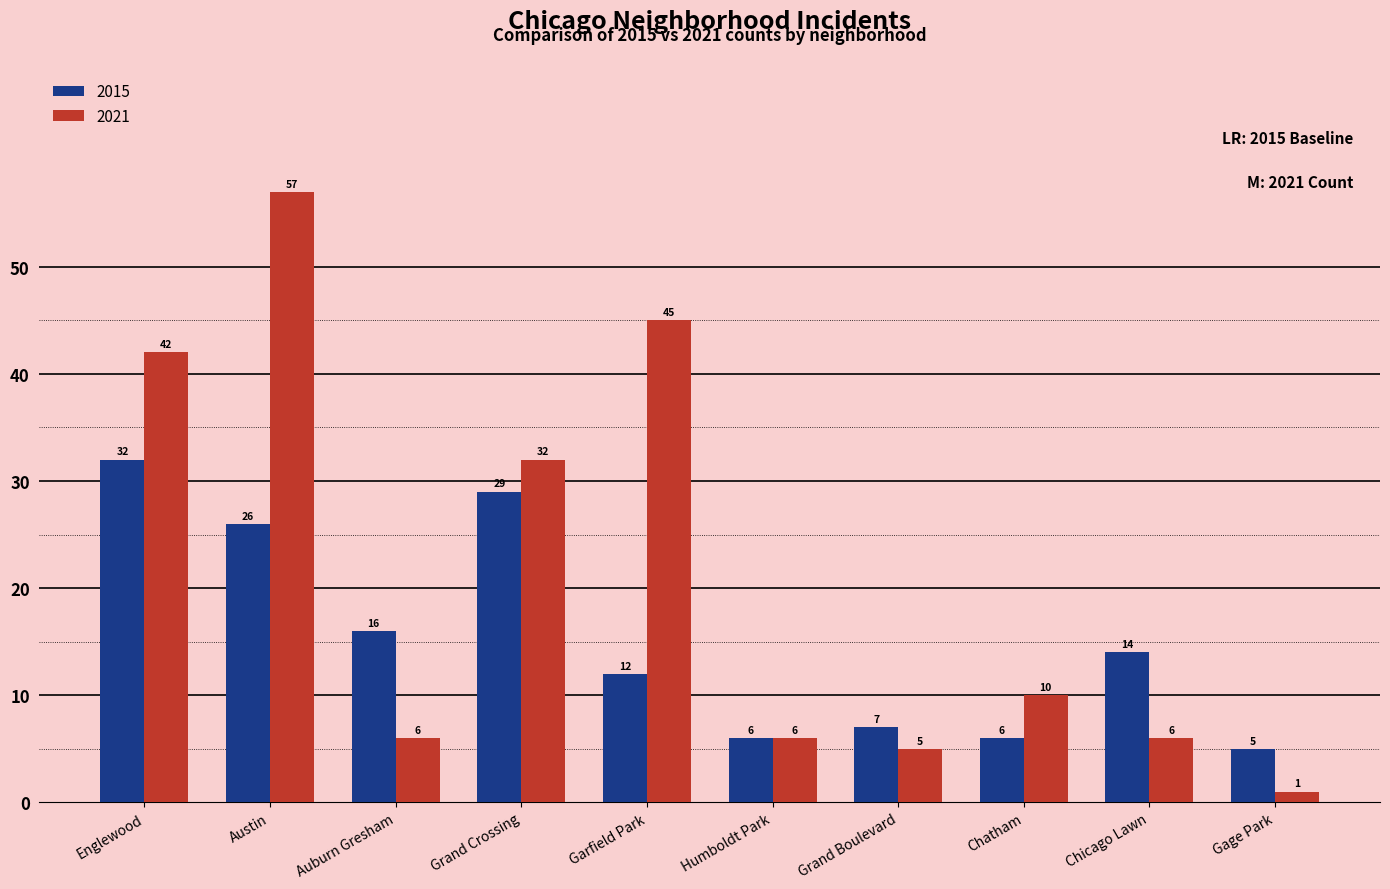

What is the maximum value for 2021?

57